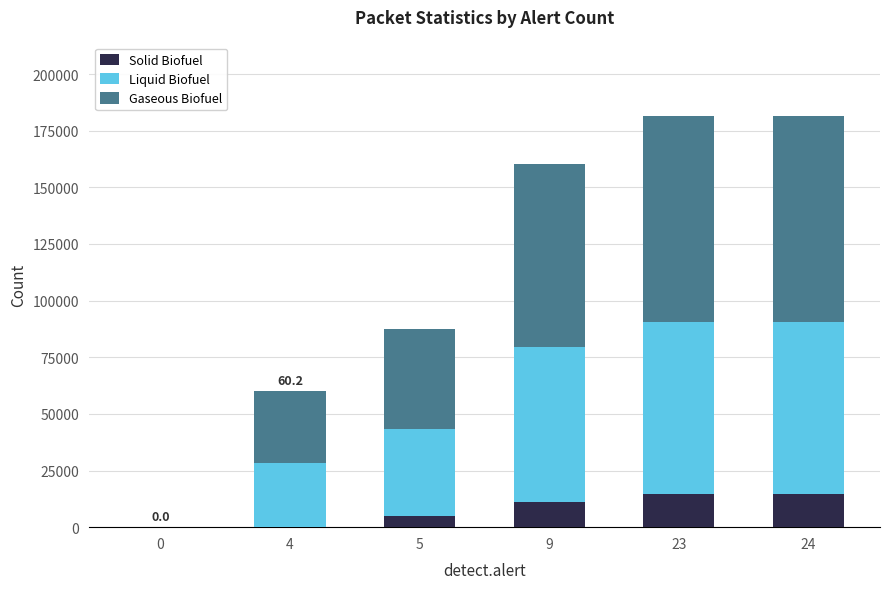

The value of Solid Biofuel at 5 is 5009. True or false?

True